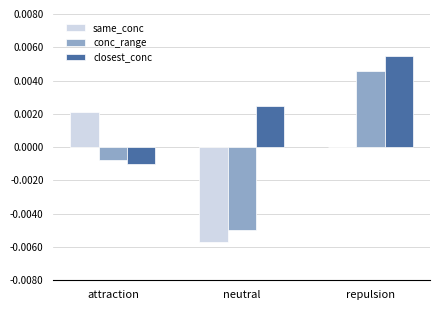

Which series has the largest total across all categories?

closest_conc